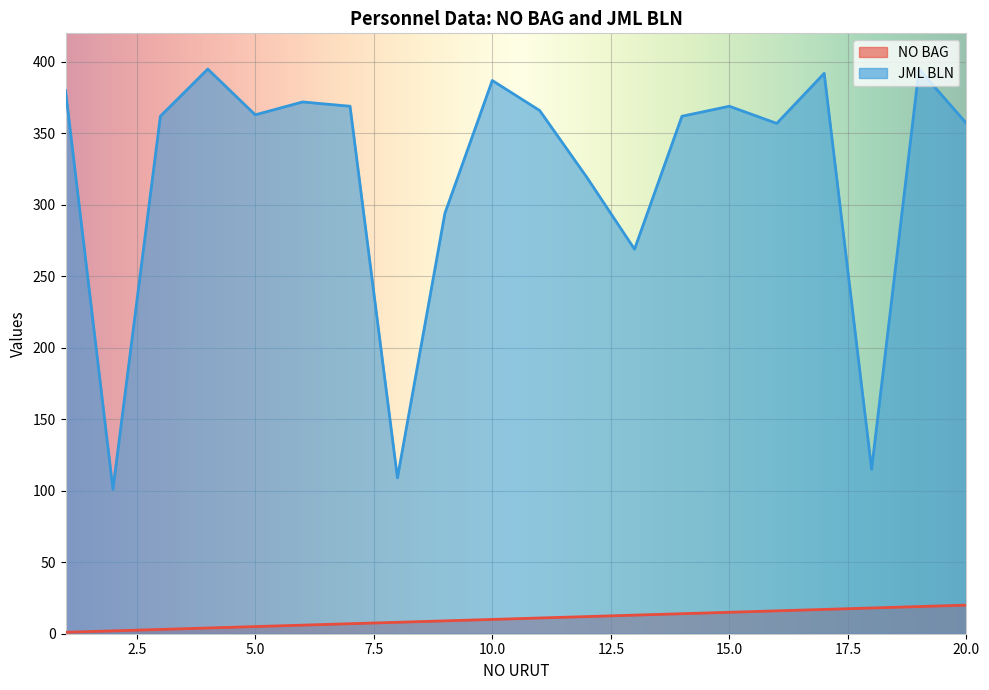

True or false: JML BLN and NO BAG intersect in this chart.

False